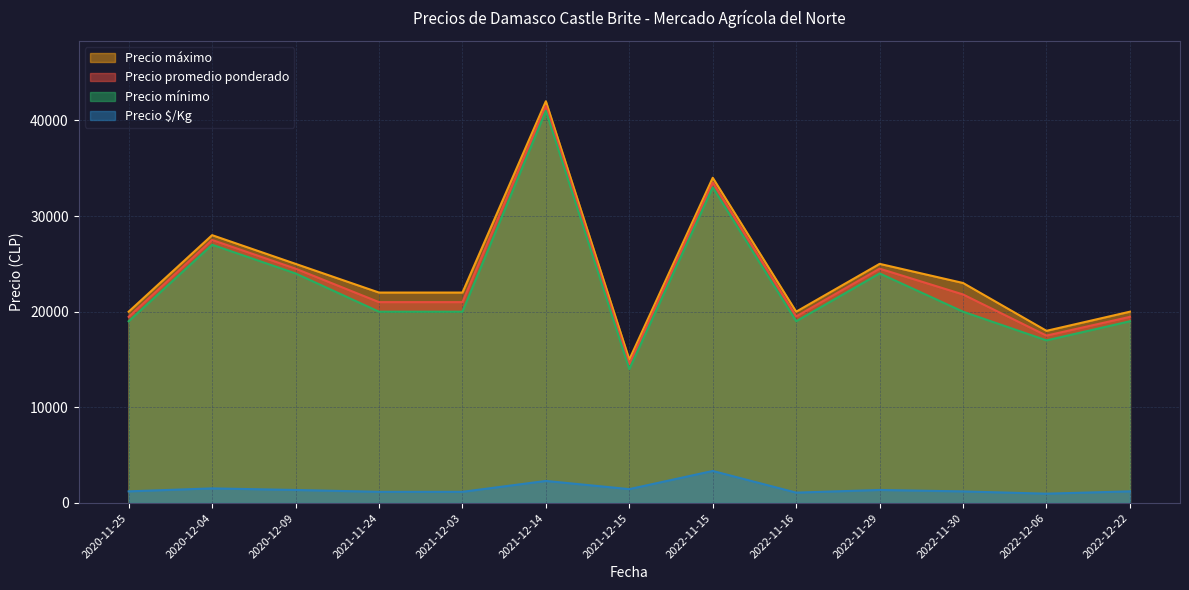

How many values in the Precio promedio ponderado series are below 21000?

5